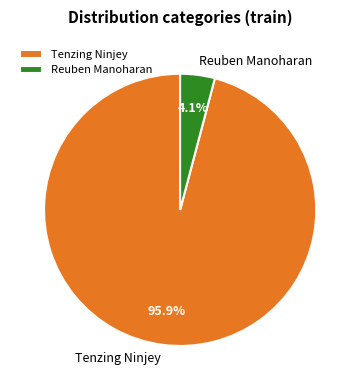

To the nearest percent, what is the combined percentage of Tenzing Ninjey and Reuben Manoharan?

100%